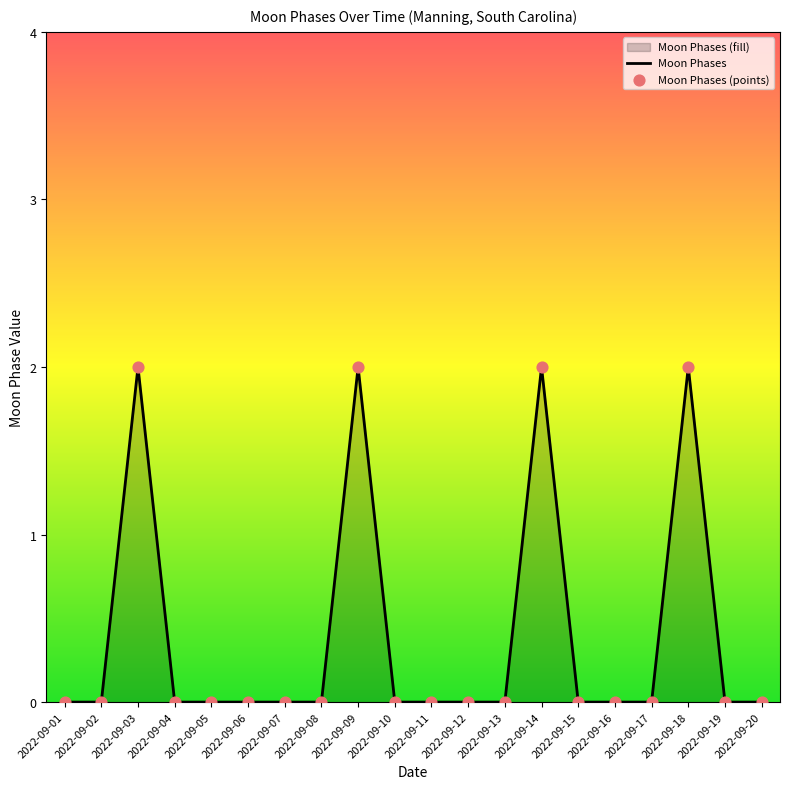

Which series reaches the maximum Y coordinate?

Moon Phases